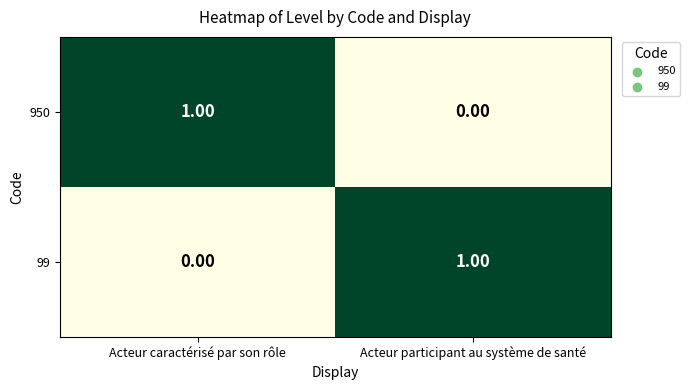

At which label is 950 closest to 0?

Acteur participant au système de santé